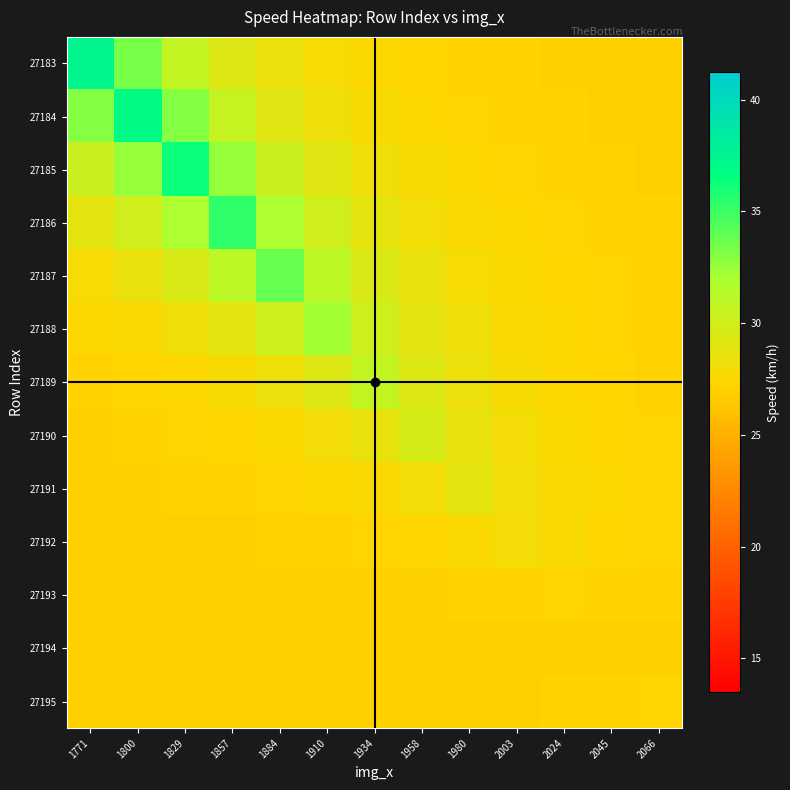

Reading right to left, list all the values displayed in this chart.

27183: 2066=27.0	2045=27.0	2024=27.0	2003=27.1	1980=27.1	1958=27.3	1934=27.5	1910=27.8	1884=28.4	1857=29.3	1829=30.8	1800=33.3	1771=37.5
27184: 2066=27.0	2045=27.0	2024=27.0	2003=27.1	1980=27.2	1958=27.4	1934=27.8	1910=28.3	1884=29.2	1857=30.6	1829=33.0	1800=36.9	1771=33.0
27185: 2066=27.0	2045=27.0	2024=27.1	2003=27.2	1980=27.4	1958=27.7	1934=28.2	1910=29.0	1884=30.4	1857=32.6	1829=36.3	1800=32.6	1771=30.4
27186: 2066=27.0	2045=27.1	2024=27.2	2003=27.3	1980=27.6	1958=28.1	1934=28.8	1910=30.0	1884=32.0	1857=35.3	1829=32.0	1800=30.0	1771=28.8
27187: 2066=27.1	2045=27.1	2024=27.3	2003=27.5	1980=27.9	1958=28.5	1934=29.5	1910=31.1	1884=33.8	1857=31.1	1829=29.5	1800=28.5	1771=27.9
27188: 2066=27.1	2045=27.2	2024=27.4	2003=27.6	1980=28.1	1958=28.9	1934=30.1	1910=32.2	1884=30.1	1857=28.9	1829=28.1	1800=27.6	1771=27.4
27189: 2066=27.1	2045=27.2	2024=27.4	2003=27.8	1980=28.3	1958=29.2	1934=30.7	1910=29.2	1884=28.3	1857=27.8	1829=27.4	1800=27.2	1771=27.1
27190: 2066=27.2	2045=27.3	2024=27.5	2003=27.9	1980=28.6	1958=29.7	1934=28.6	1910=27.9	1884=27.5	1857=27.3	1829=27.2	1800=27.1	1771=27.0
27191: 2066=27.2	2045=27.4	2024=27.6	2003=28.1	1980=28.8	1958=28.1	1934=27.6	1910=27.4	1884=27.2	1857=27.1	1829=27.0	1800=27.0	1771=27.0
27192: 2066=27.2	2045=27.3	2024=27.6	2003=28.0	1980=27.6	1958=27.3	1934=27.2	1910=27.1	1884=27.0	1857=27.0	1829=27.0	1800=27.0	1771=26.9
27193: 2066=27.0	2045=27.1	2024=27.2	2003=27.1	1980=27.0	1958=27.0	1934=27.0	1910=27.0	1884=26.9	1857=26.9	1829=26.9	1800=26.9	1771=26.9
27194: 2066=26.9	2045=26.9	2024=26.9	2003=26.9	1980=26.9	1958=26.9	1934=26.9	1910=26.9	1884=26.9	1857=26.9	1829=26.9	1800=26.9	1771=26.9
27195: 2066=27.2	2045=27.1	2024=27.0	2003=27.0	1980=27.0	1958=27.0	1934=26.9	1910=26.9	1884=26.9	1857=26.9	1829=26.9	1800=26.9	1771=26.9